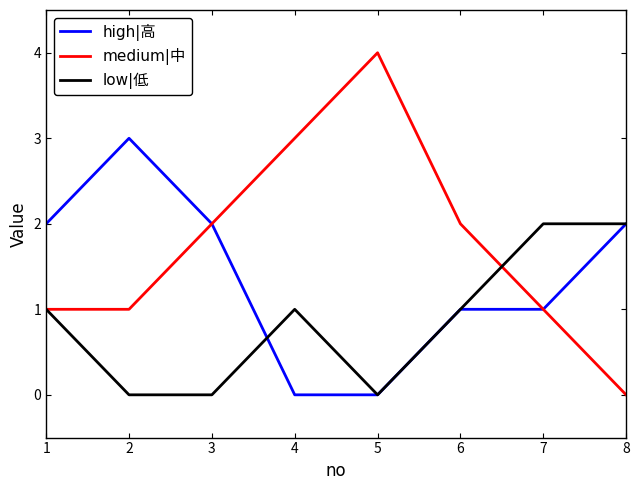

What is the greatest value displayed?

4